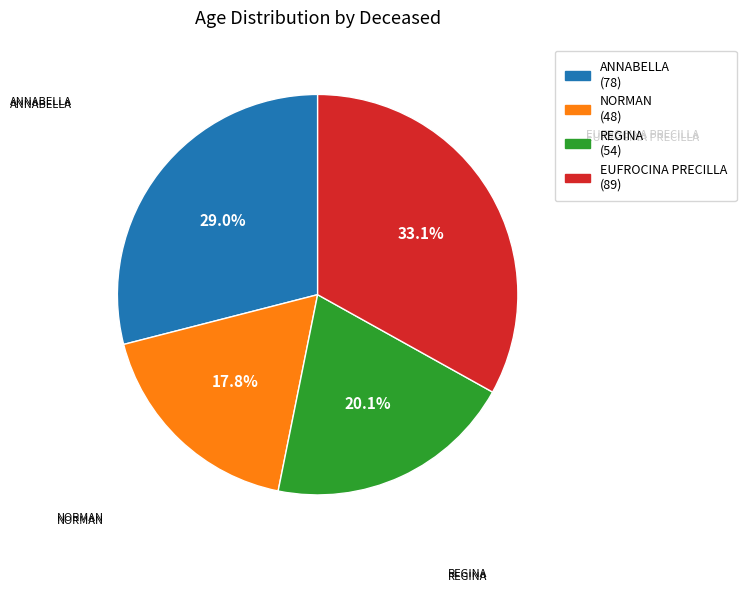

Does any single category account for the majority?

No